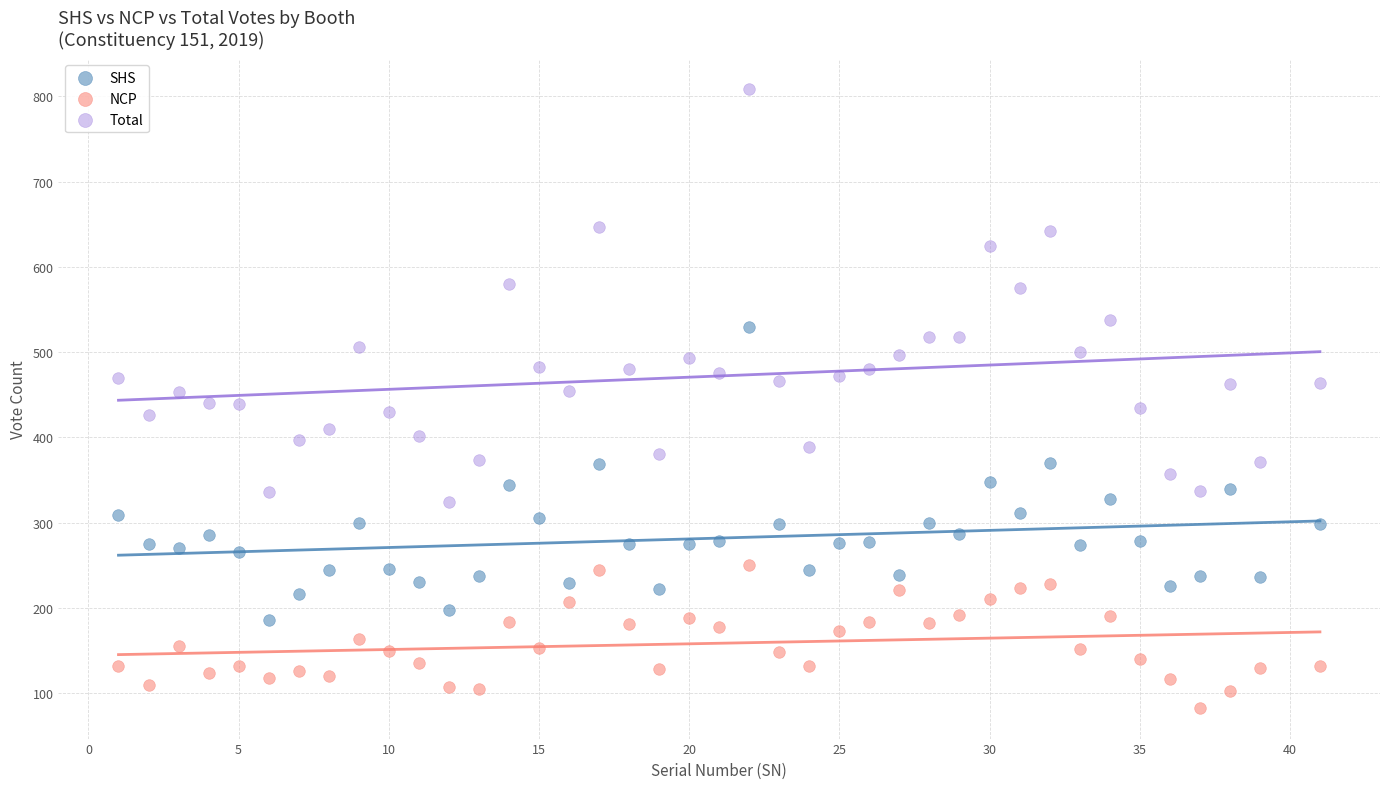

Which series contains the highest Y value?

Total